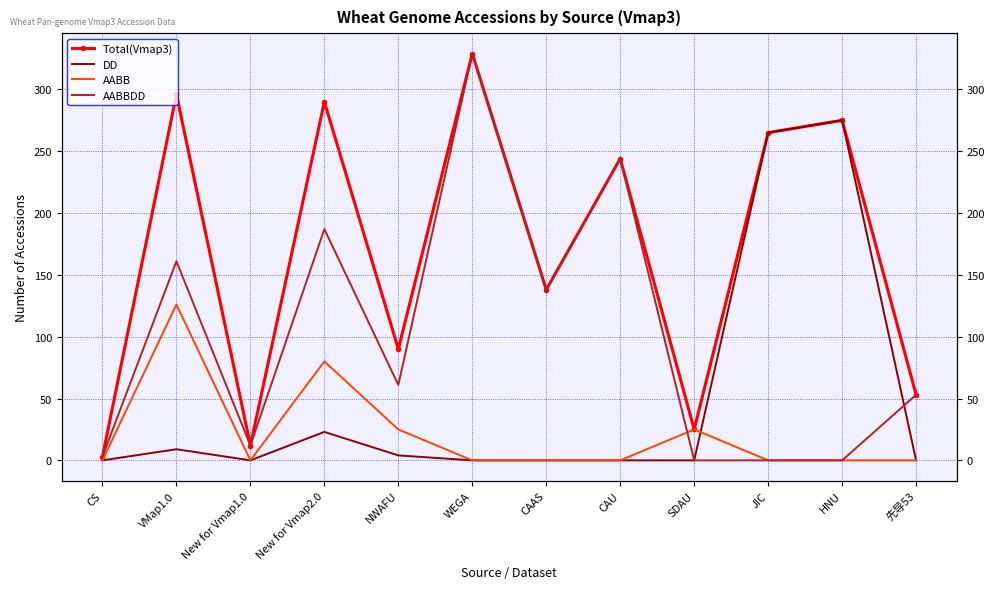

Reading left to right, what are all the values shown in this chart?

Total(Vmap3): CS=3	VMap1.0=296	New for Vmap1.0=12	New for Vmap2.0=290	NWAFU=90	WEGA=329	CAAS=138	CAU=244	SDAU=25	JIC=265	HNU=275	先导53=53
DD: CS=0	VMap1.0=9	New for Vmap1.0=0	New for Vmap2.0=23	NWAFU=4	WEGA=0	CAAS=0	CAU=0	SDAU=0	JIC=265	HNU=275	先导53=0
AABB: CS=0	VMap1.0=126	New for Vmap1.0=0	New for Vmap2.0=80	NWAFU=25	WEGA=0	CAAS=0	CAU=0	SDAU=25	JIC=0	HNU=0	先导53=0
AABBDD: CS=3	VMap1.0=161	New for Vmap1.0=12	New for Vmap2.0=187	NWAFU=61	WEGA=329	CAAS=138	CAU=244	SDAU=0	JIC=0	HNU=0	先导53=53